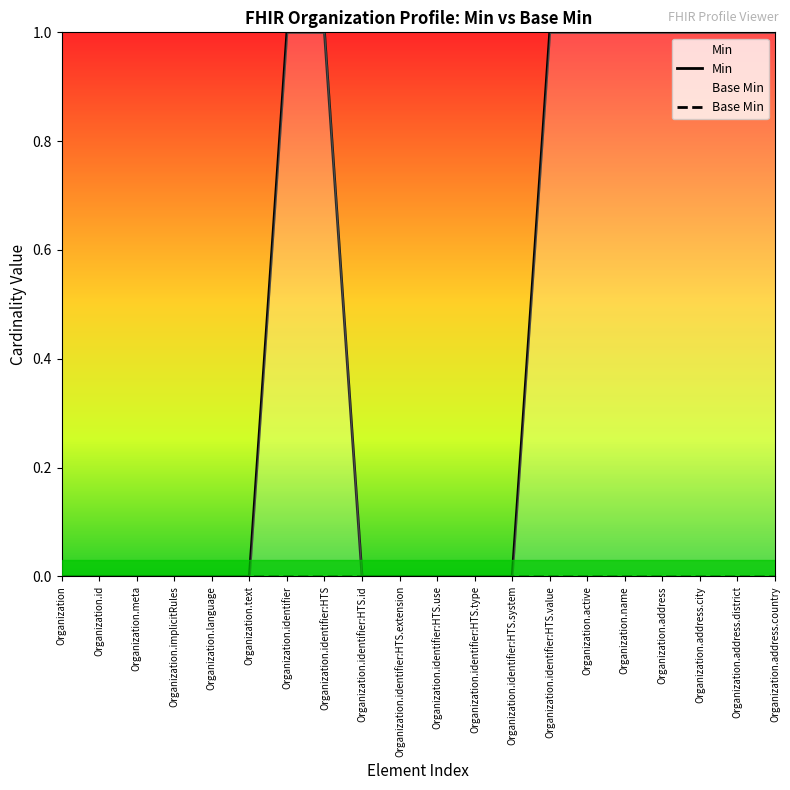

Does the chart display data point markers on the line(s)?

No